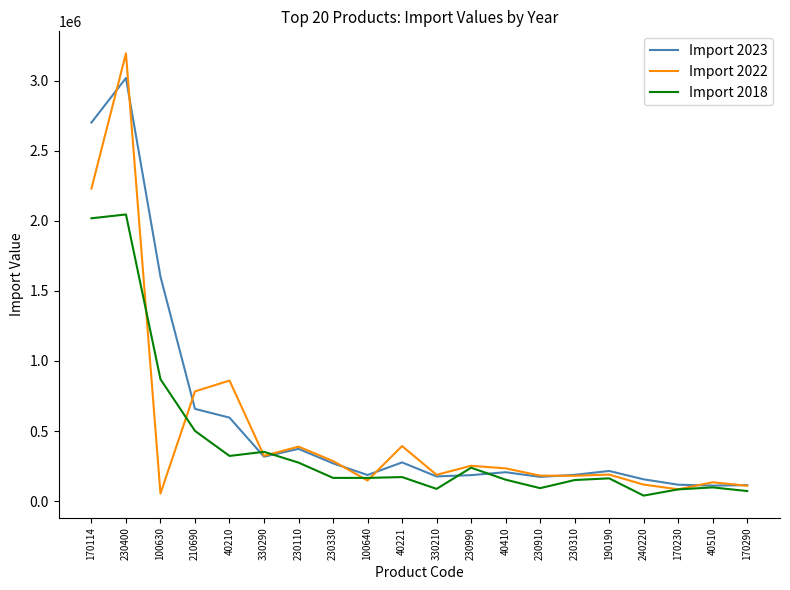

At which category is the sum across all series the highest?

230400